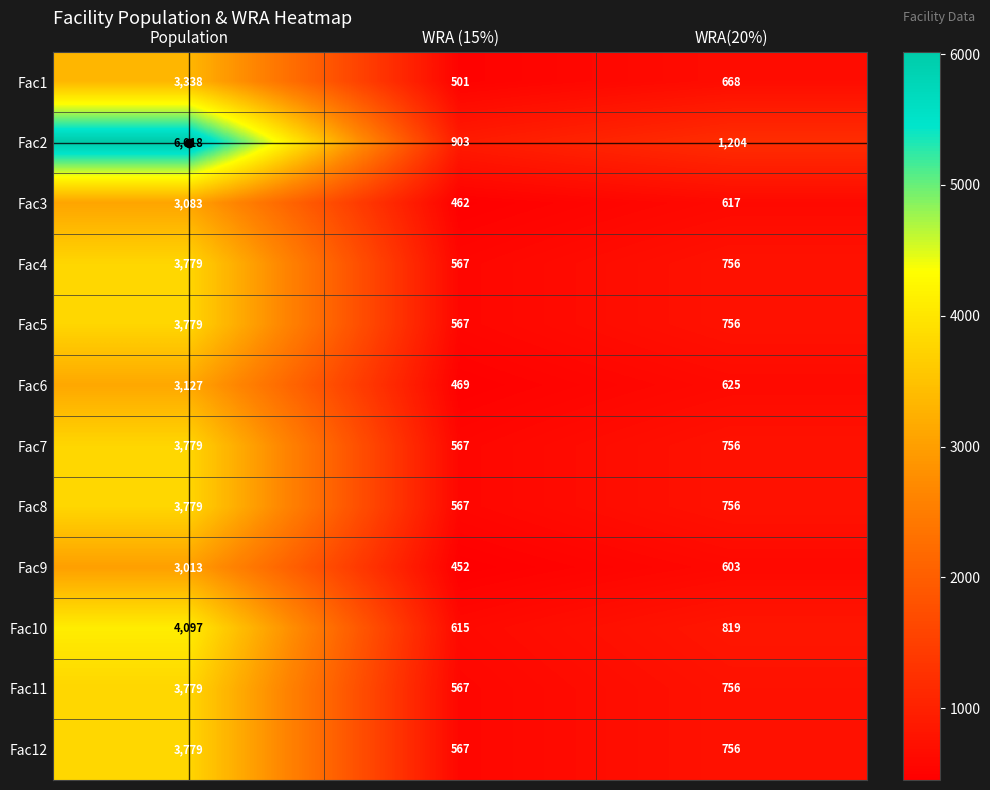

At which label is Fac6 closest to 1798?

WRA(20%)